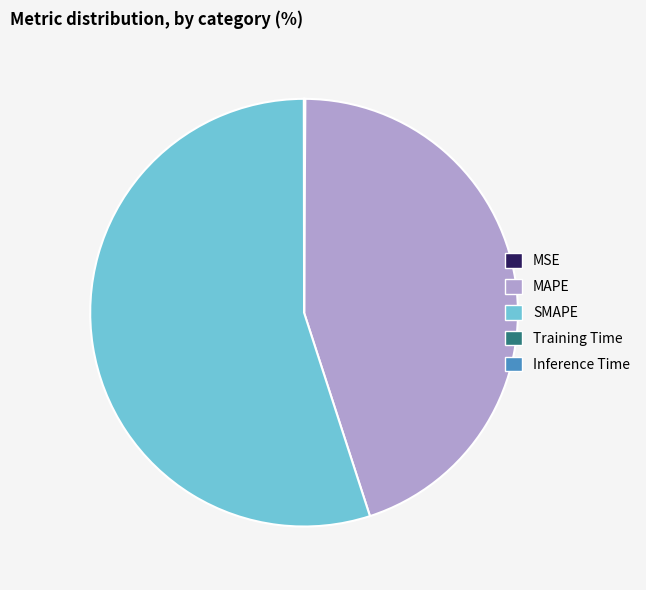

The MAPE slice represents 32% of the pie. True or false?

False